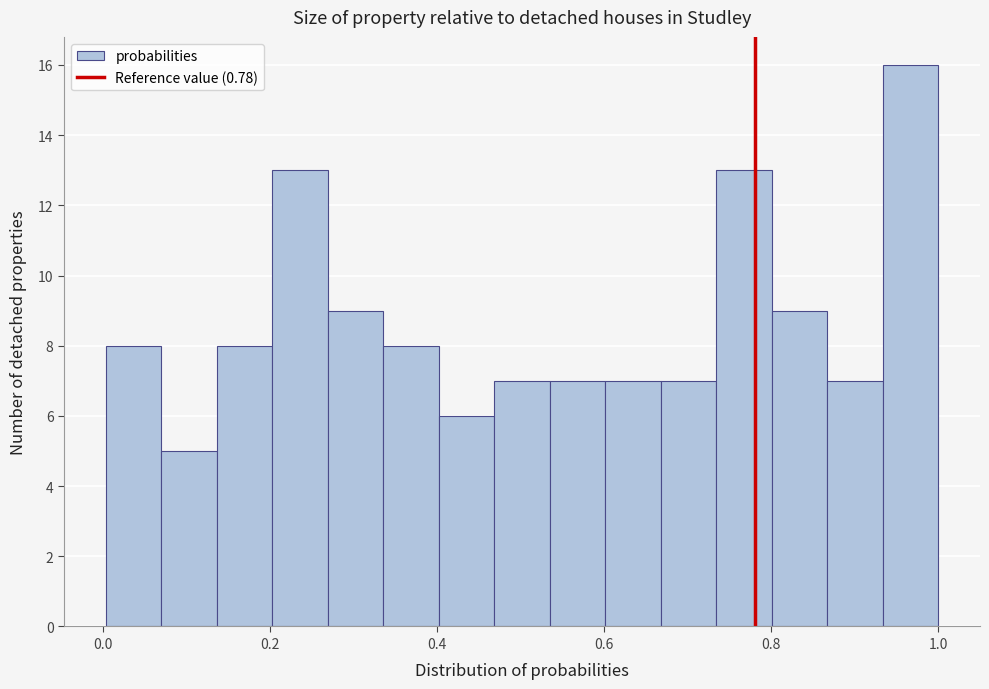

Read against the x-axis, roughly where is the centre of the tallest bar?

0.96